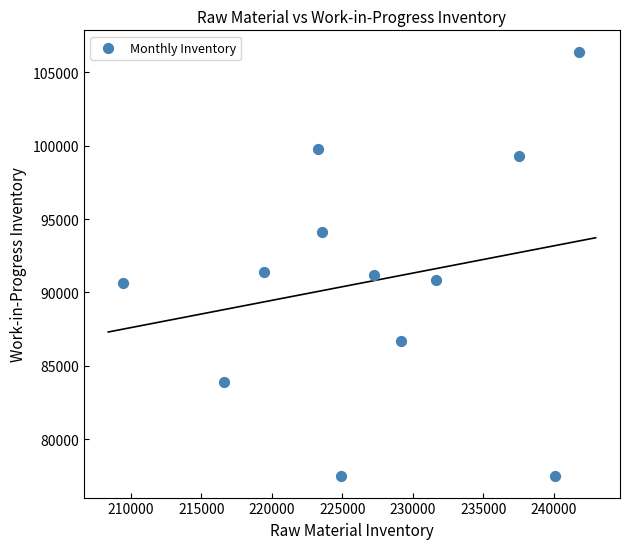

What is the range of X values (max minus min)?

32308.7